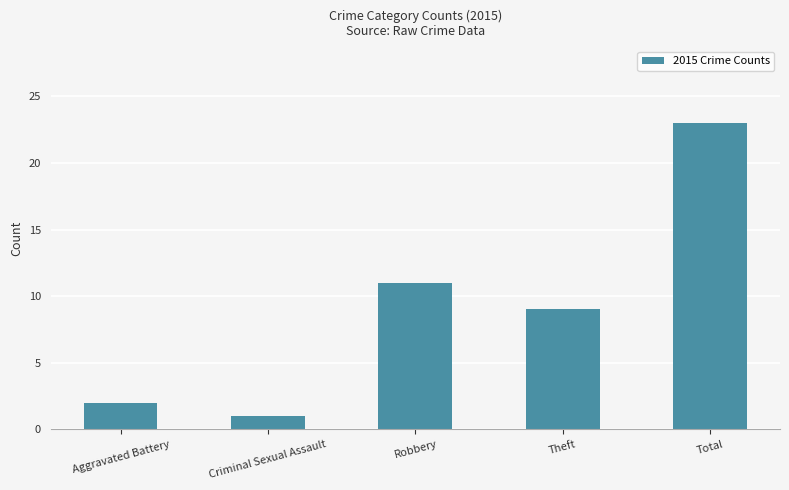

Where is the data nearest to the value 12?

Robbery